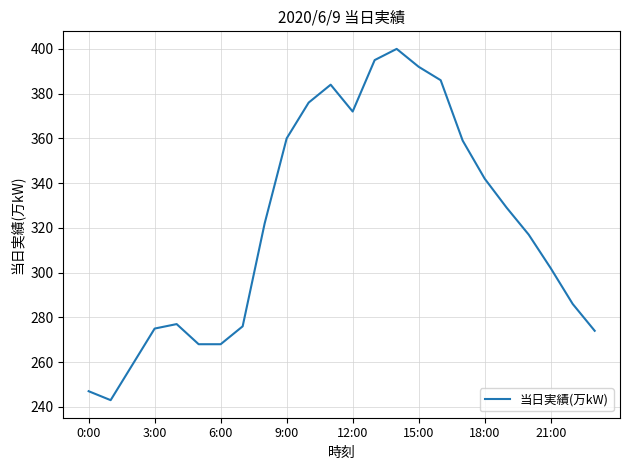

Does the chart display data point markers on the line(s)?

No